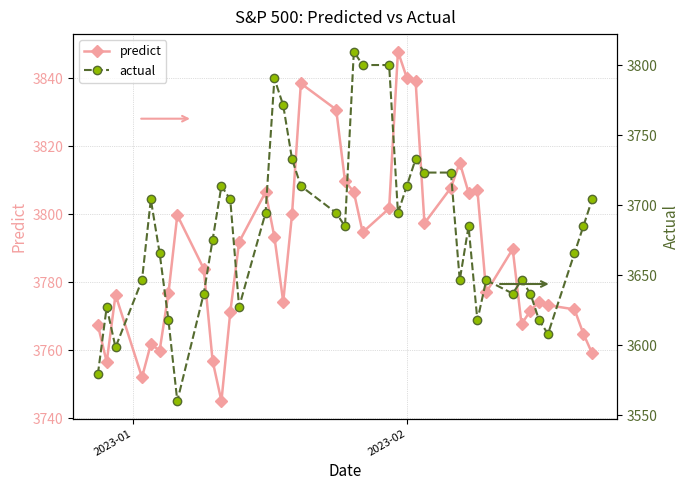

How many intersections are there between predict and actual?

2